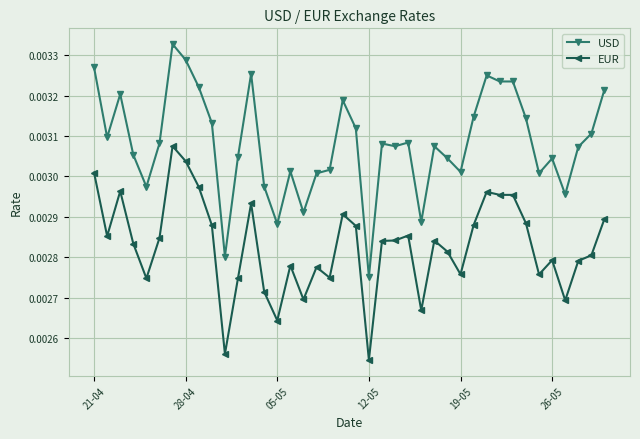

At how many categories does at least one series exceed 0?

40